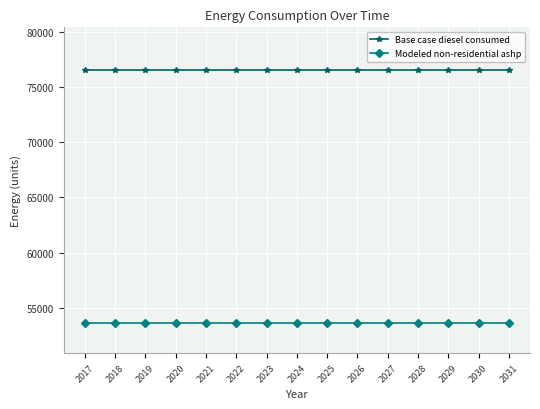

Is it true that Modeled non-residential ashp equals 53600.2 at 2021?

True